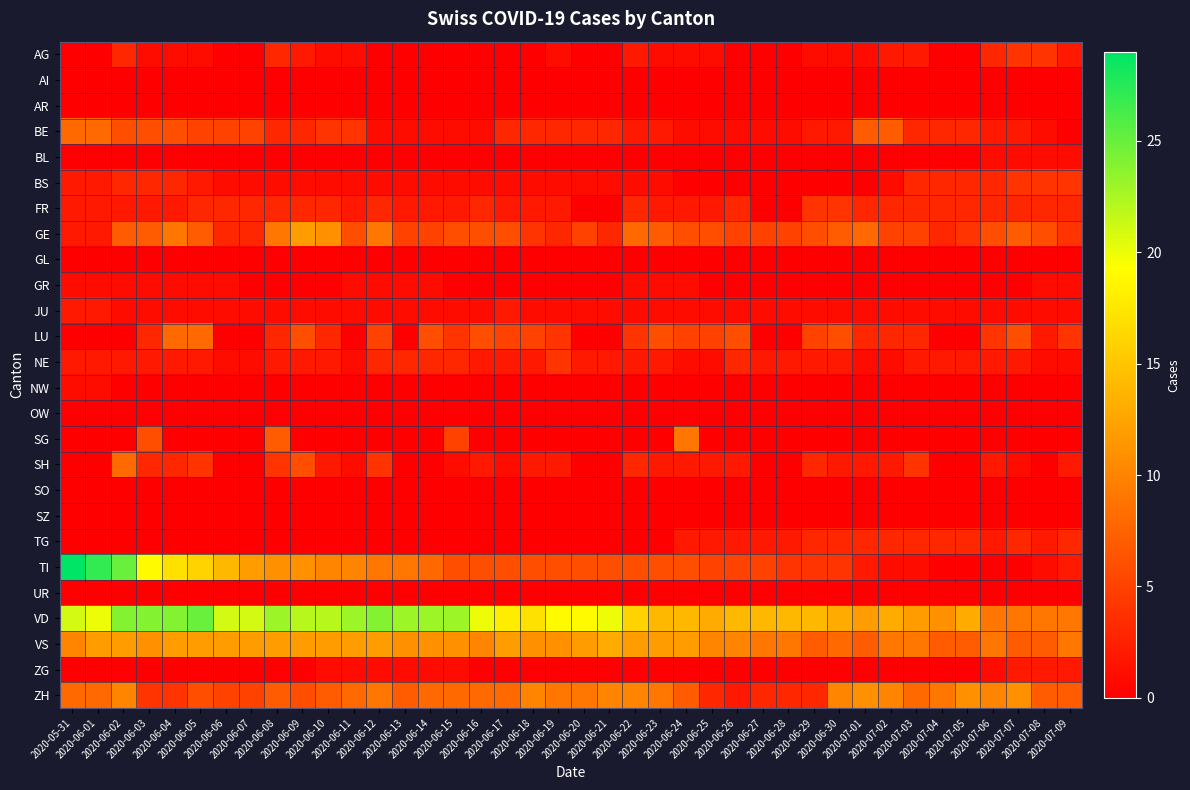

Between 2020-06-06 and 2020-07-07, which series saw the biggest shift?

TI